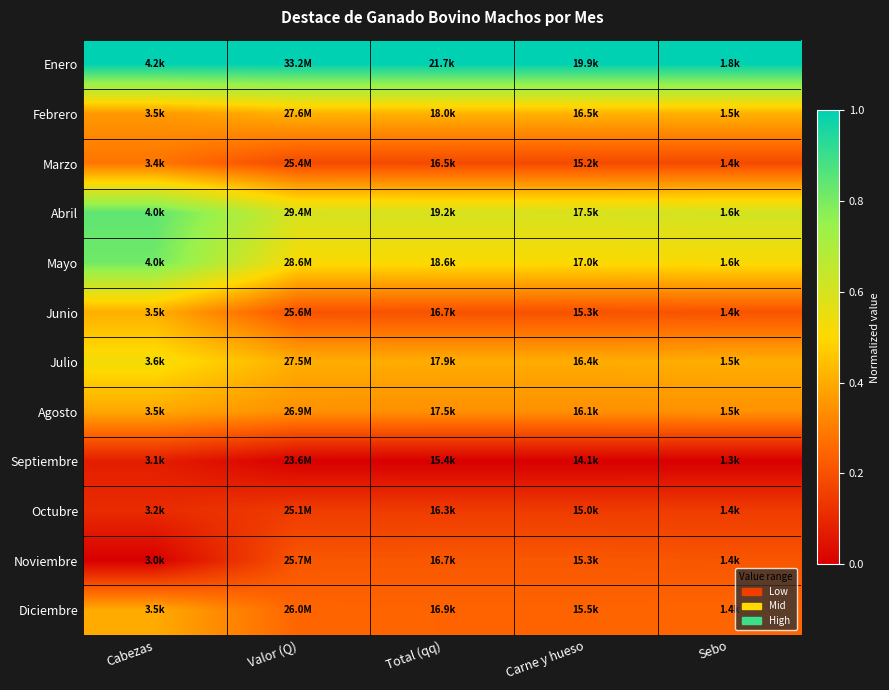

At which category is the sum across all series the highest?

Cabezas